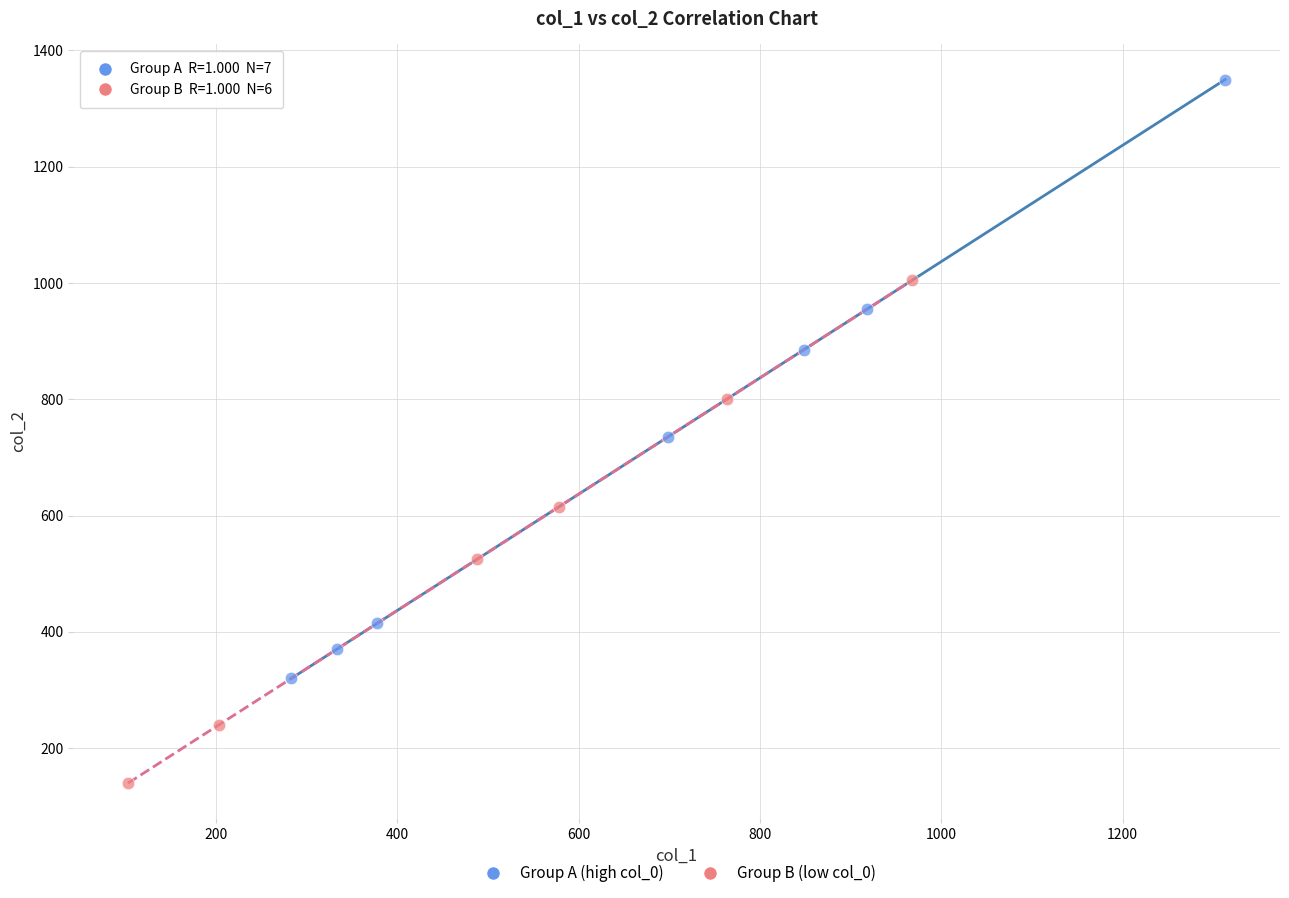

Which series contains the lowest Y value?

Group B (low col_0)